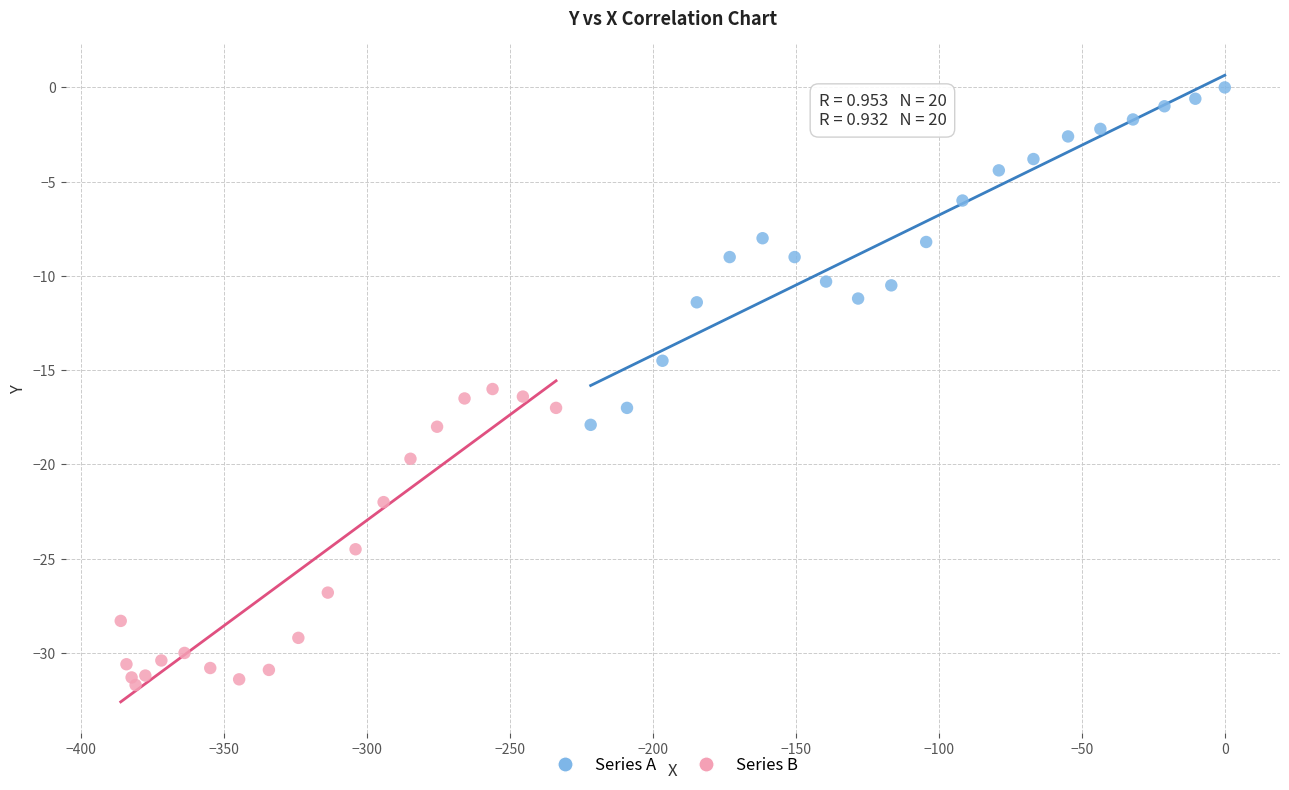

Which series contains the lowest Y value?

Series B